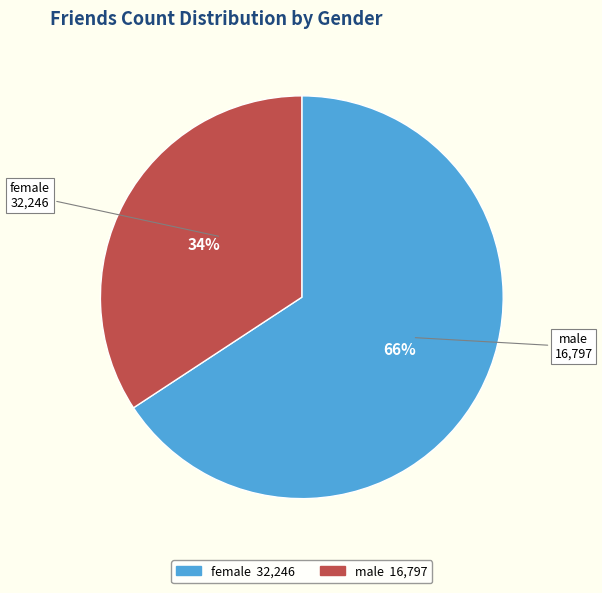

Which slice is the largest?

female